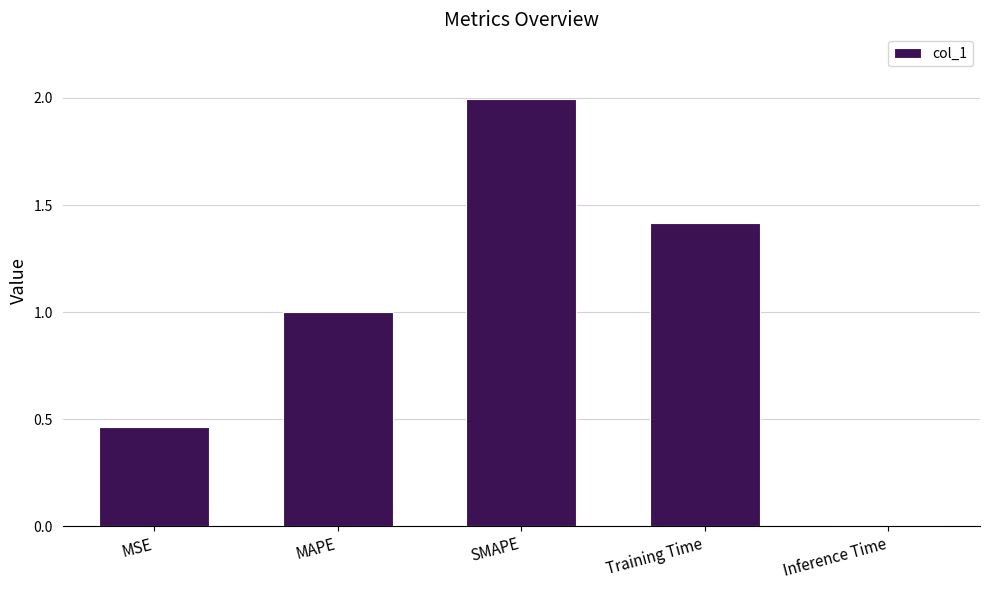

What is the value of the 2nd bar from the left?

1.0